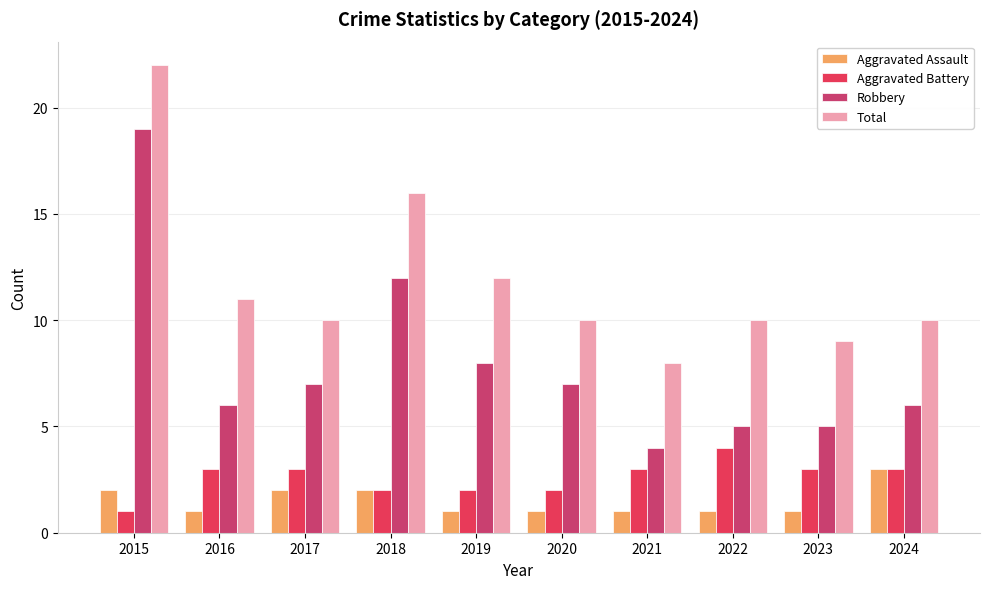

What is the difference between the highest and lowest values at 2018?

14